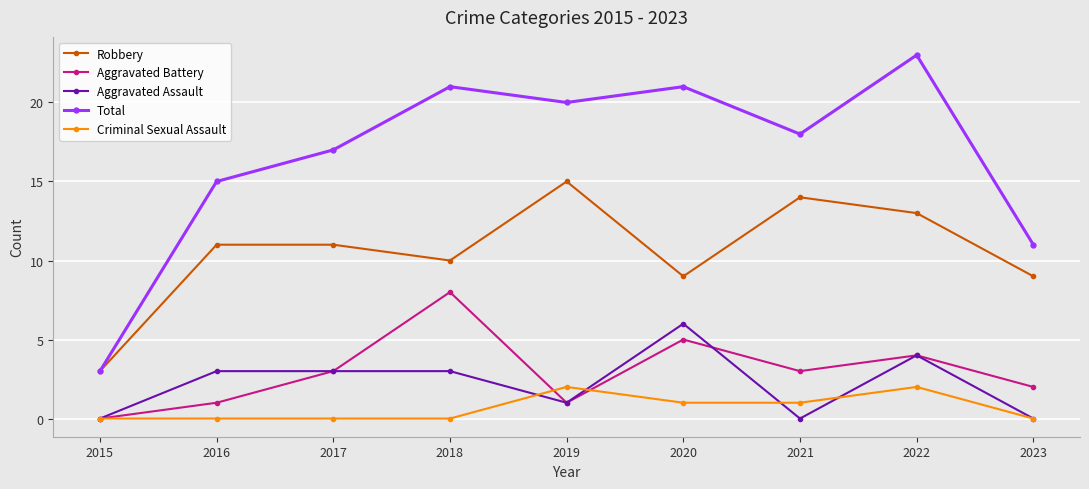

What is the average value of the Aggravated Battery series?

3